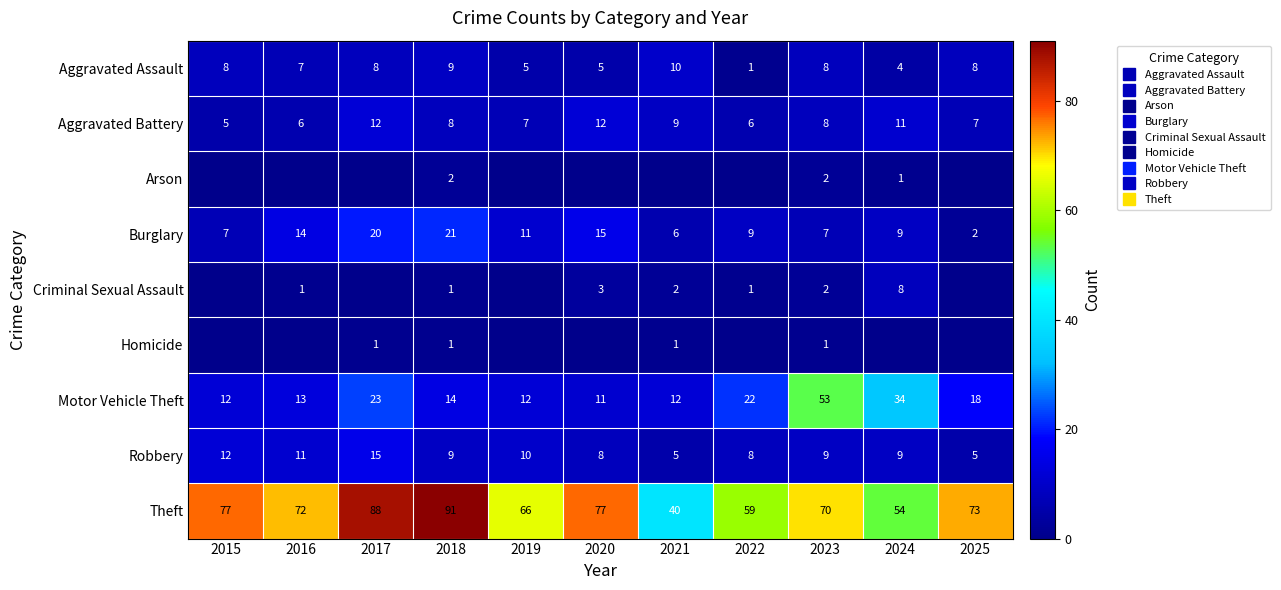

What is the greatest value displayed?

91